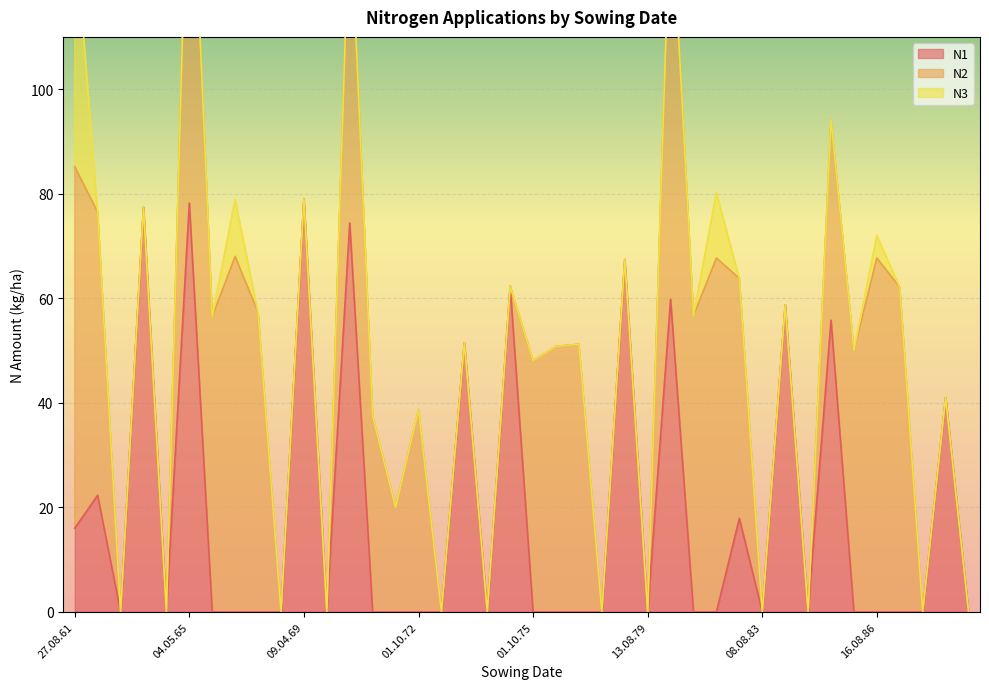

Where do N2 and N1 first cross each other?

06.05.70 and 01.10.70